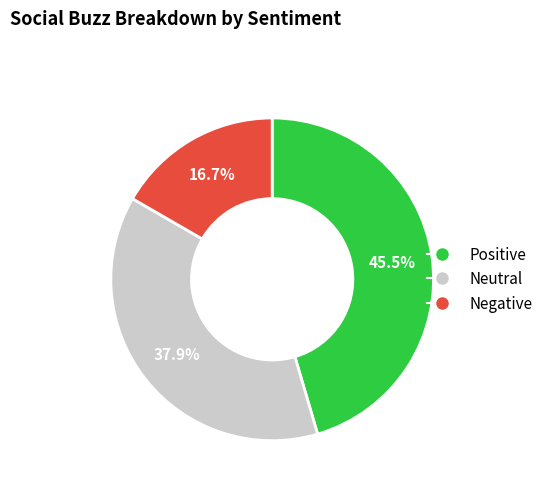

Is there a majority slice in this chart?

No